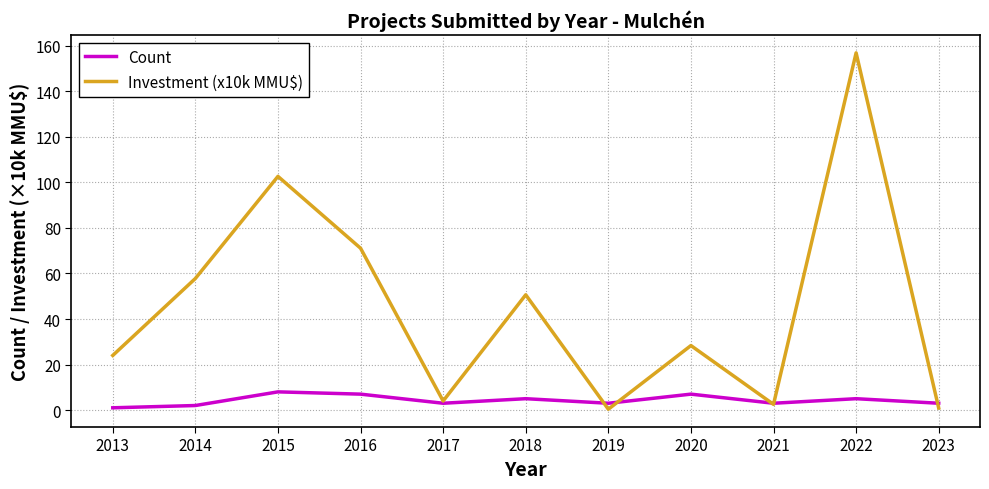

Which series has the largest range (max minus min)?

Investment (x10k MMU$)